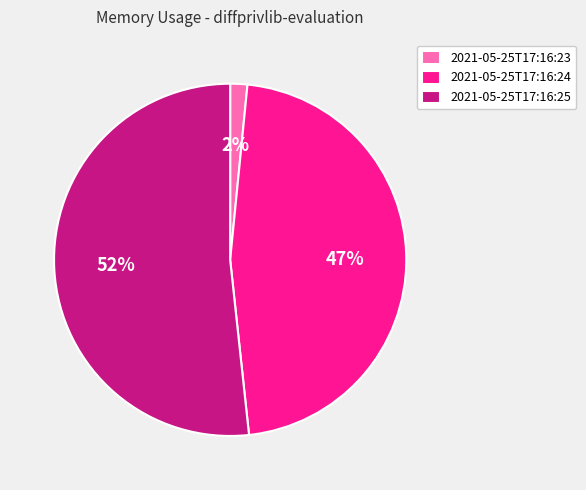

Between 2021-05-25T17:16:23 and 2021-05-25T17:16:25, which is larger?

2021-05-25T17:16:25